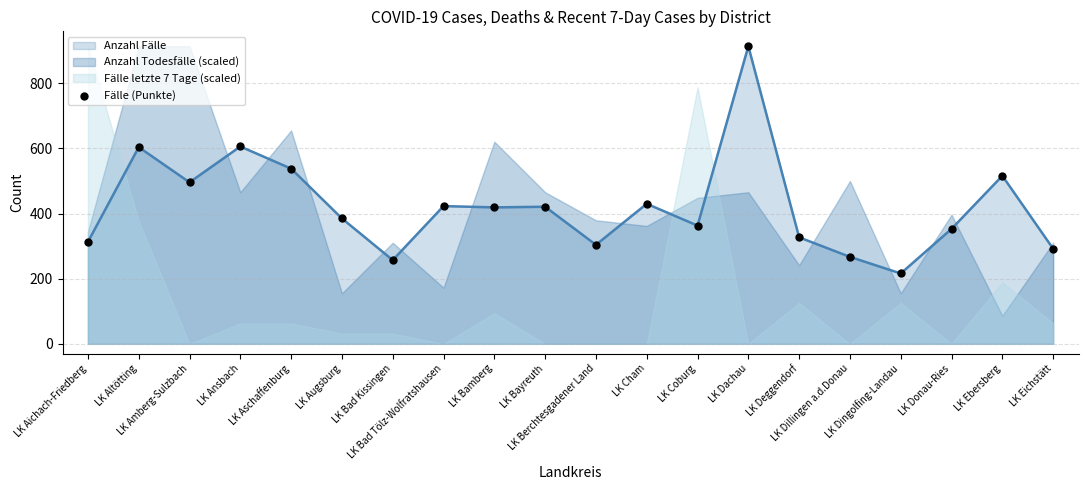

What is the change in value from LK Aschaffenburg to LK Bad Tölz-Wolfratshausen?

-115